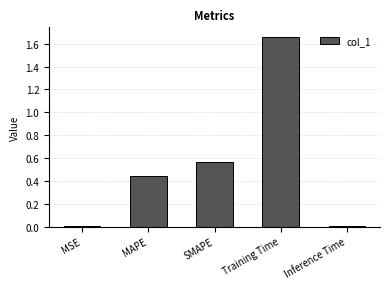

Which category has the highest value across all series?

Training Time